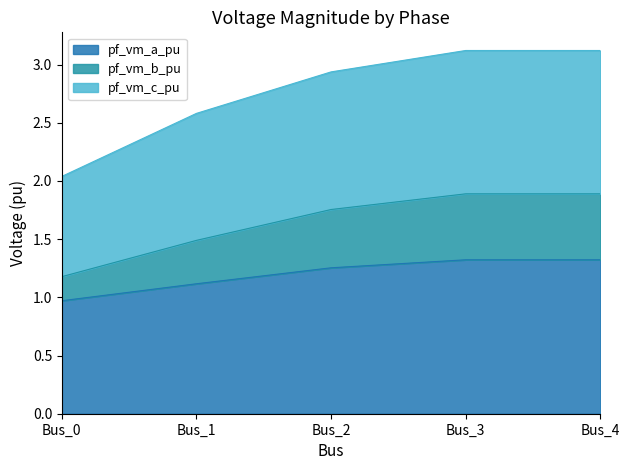

True or false: pf_vm_a_pu and pf_vm_b_pu intersect in this chart.

False